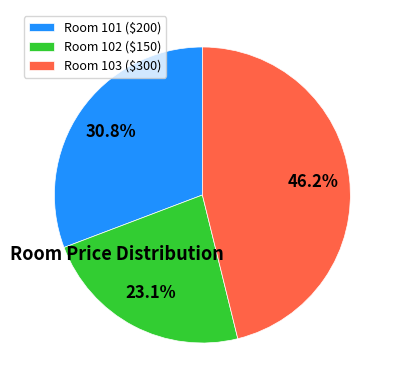

Which slice is the smallest?

Room 102